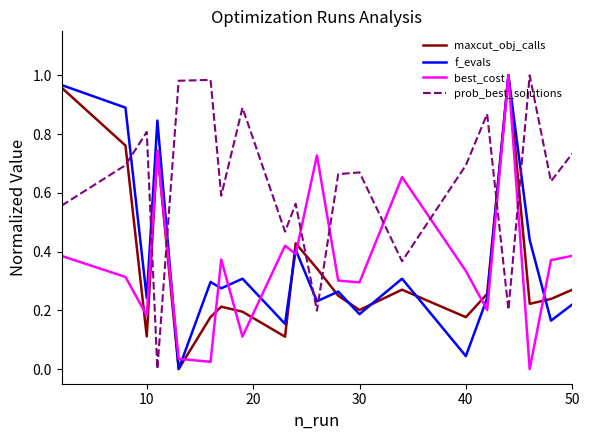

What are all the series names shown in the legend?

maxcut_obj_calls, f_evals, best_cost, prob_best_solutions